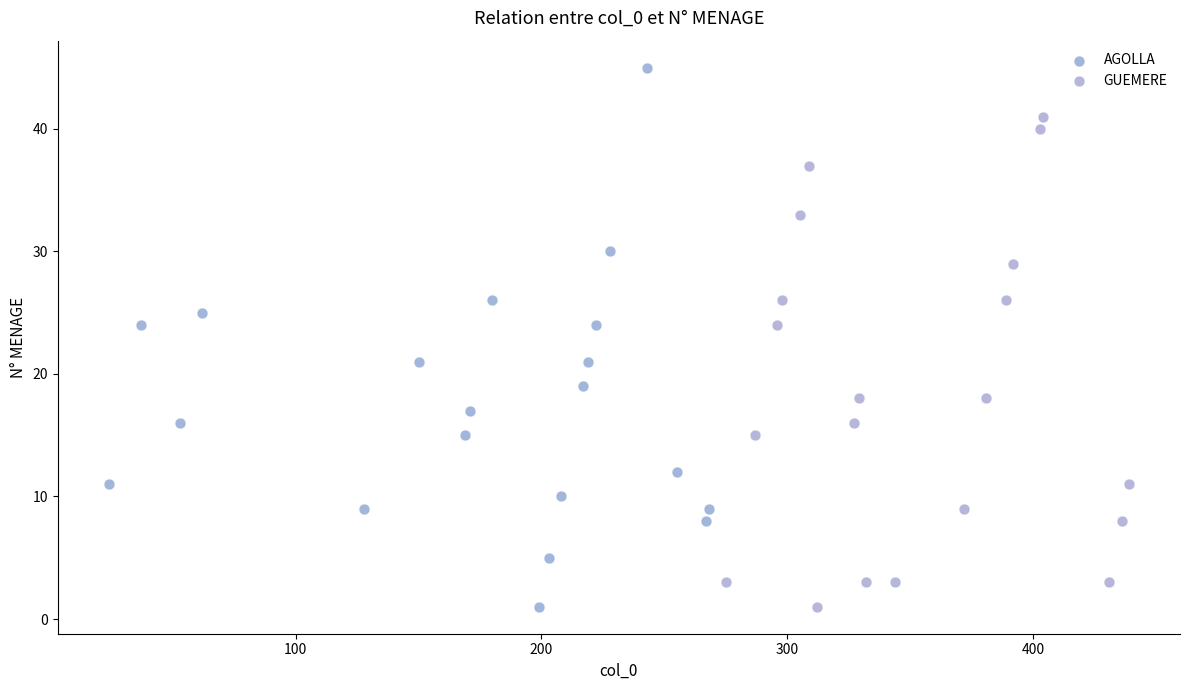

Which series has the widest spread of Y values?

AGOLLA